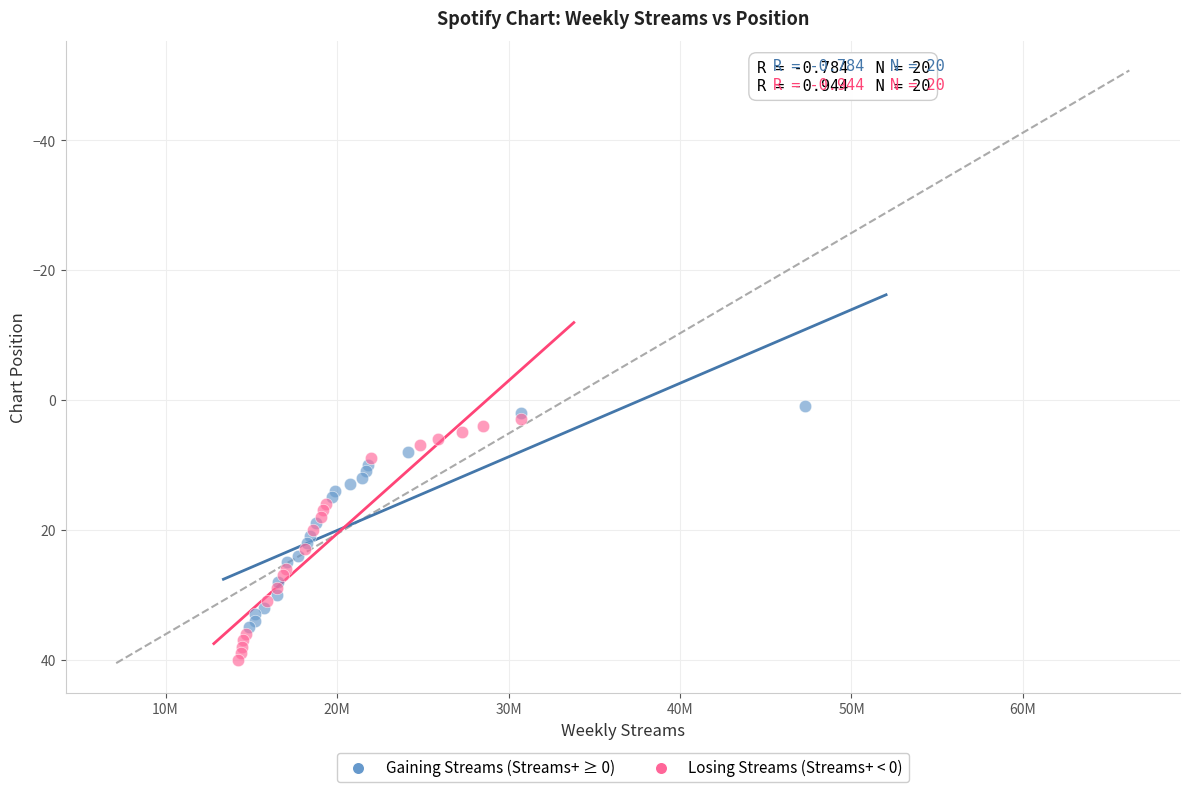

Which series has the widest spread of Y values?

Losing Streams (Streams+ < 0)